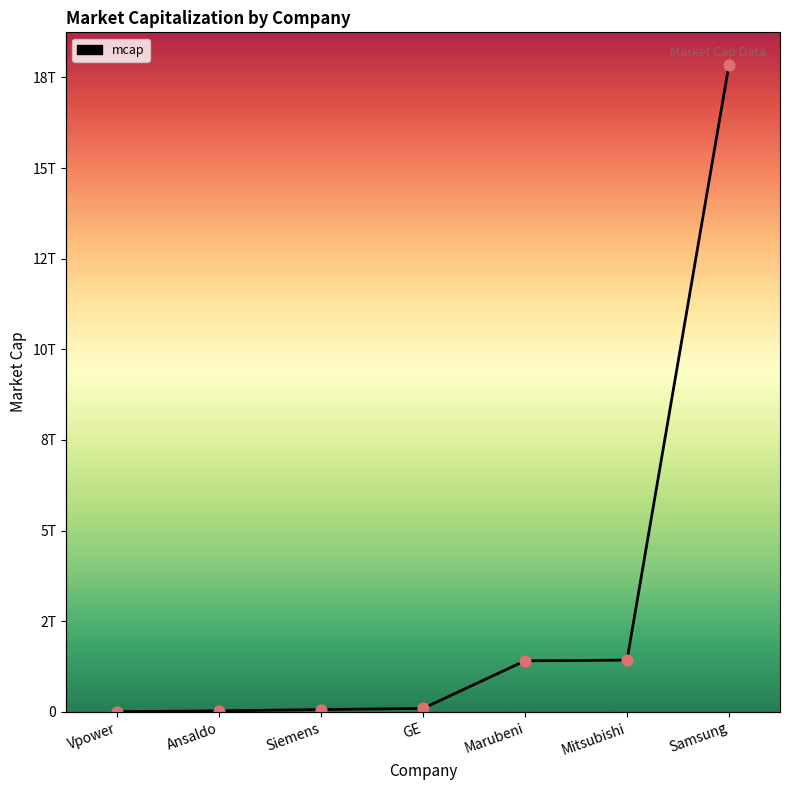

What is the change in value from Ansaldo to Siemens?

+35050000000